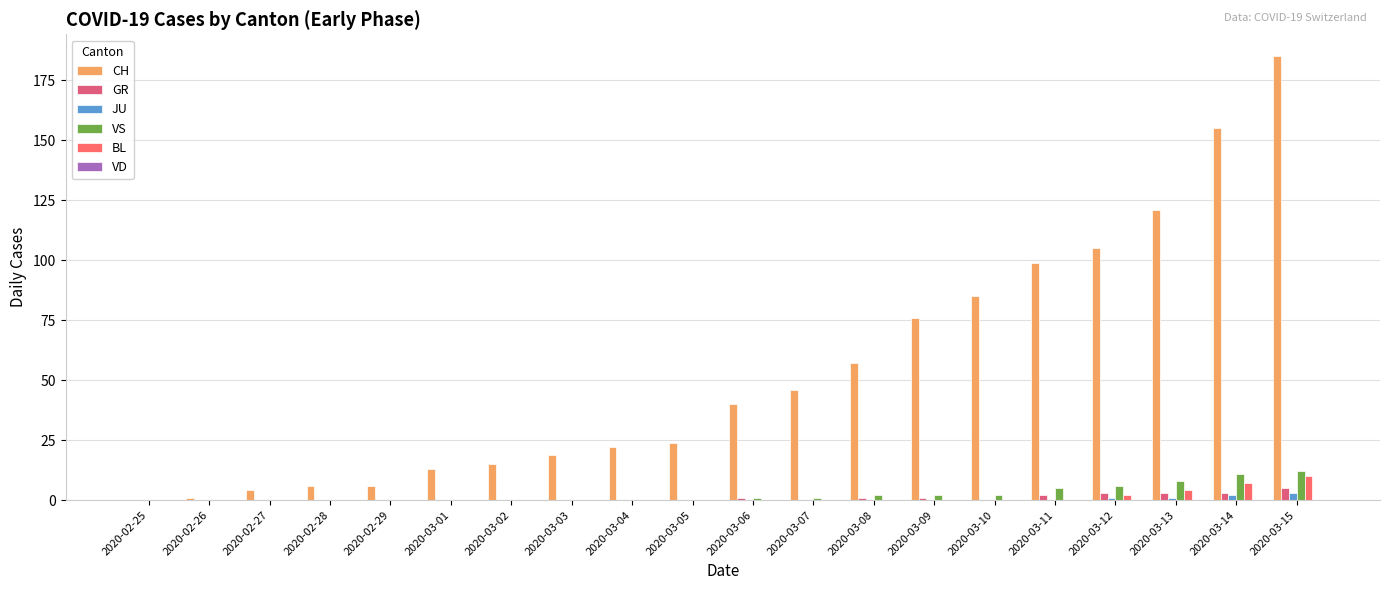

At which category is the sum across all series the highest?

2020-03-15